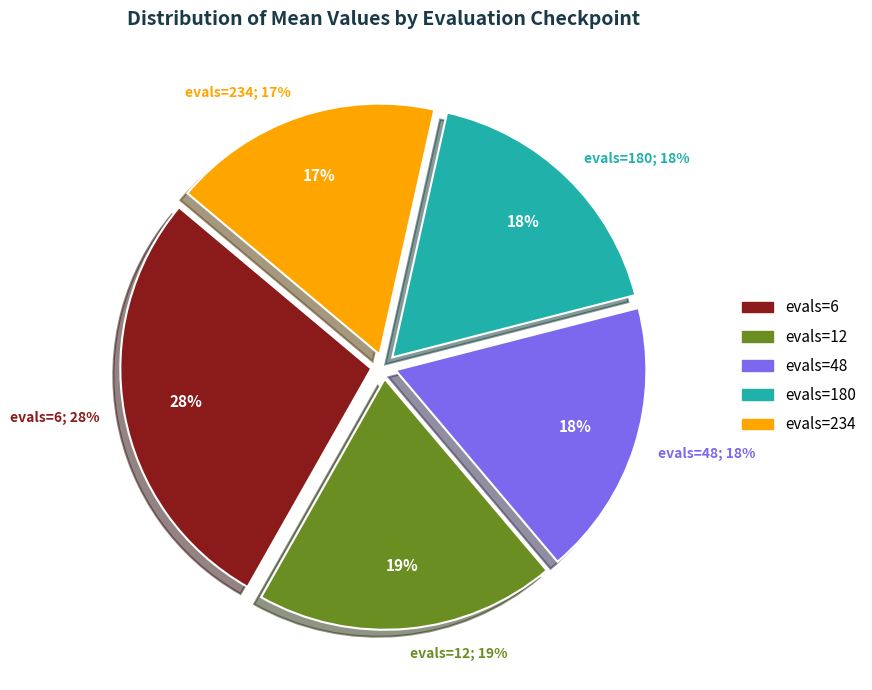

What is the total percentage of evals=234 and evals=48?

35.2%